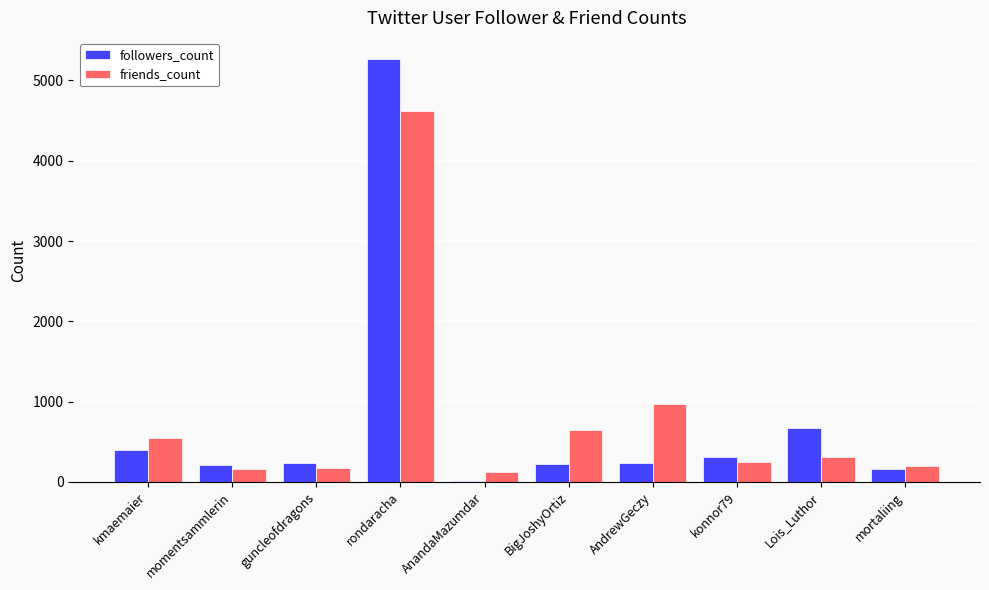

At which category does the chart reach its peak across all series?

rondaracha